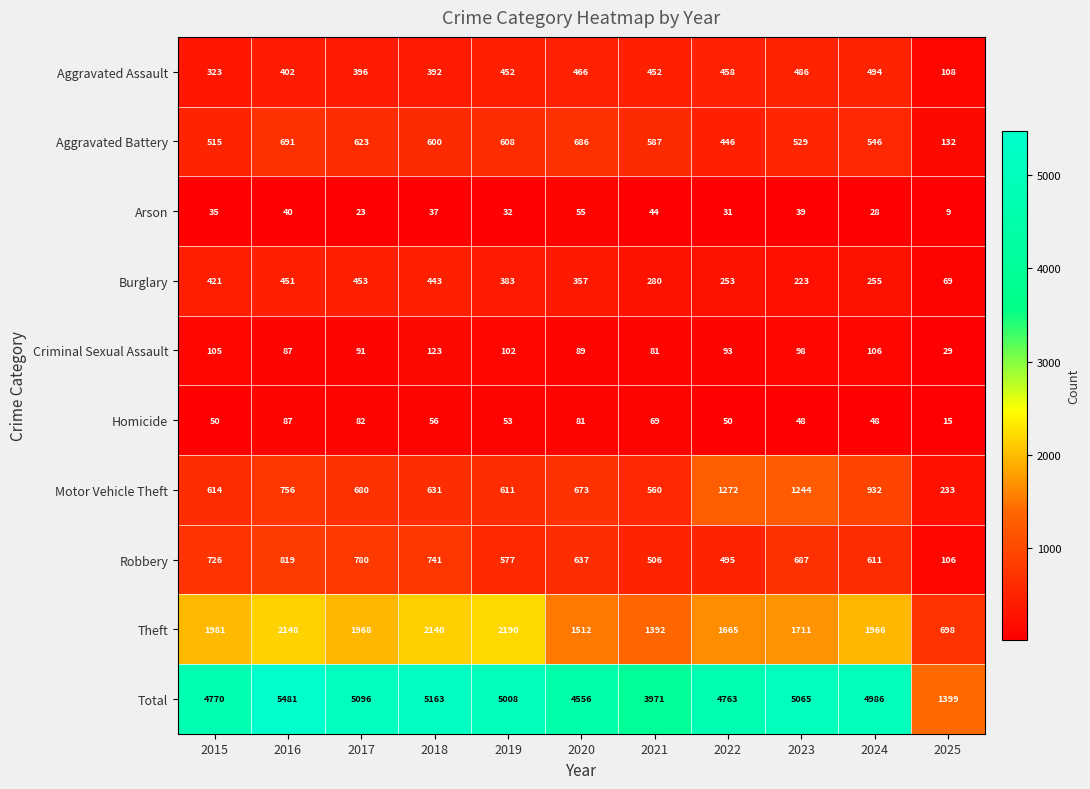

At which category does the chart reach its peak across all series?

2016